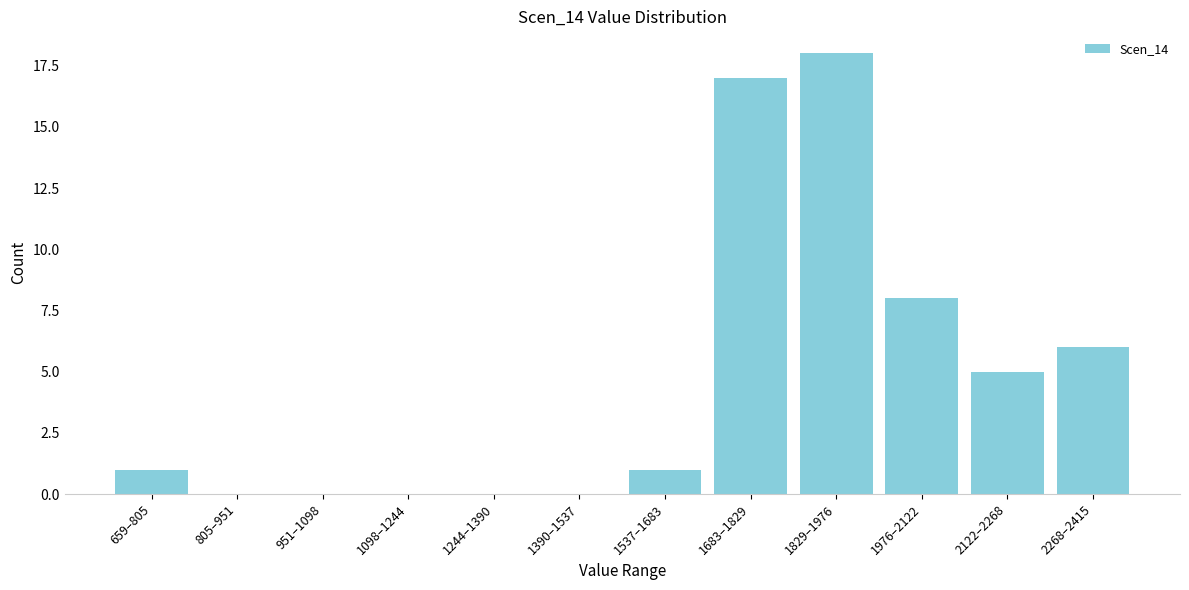

Reading left to right, what are all the values shown in this chart?

659–805=1	805–951=0	951–1098=0	1098–1244=0	1244–1390=0	1390–1537=0	1537–1683=1	1683–1829=17	1829–1976=18	1976–2122=8	2122–2268=5	2268–2415=6